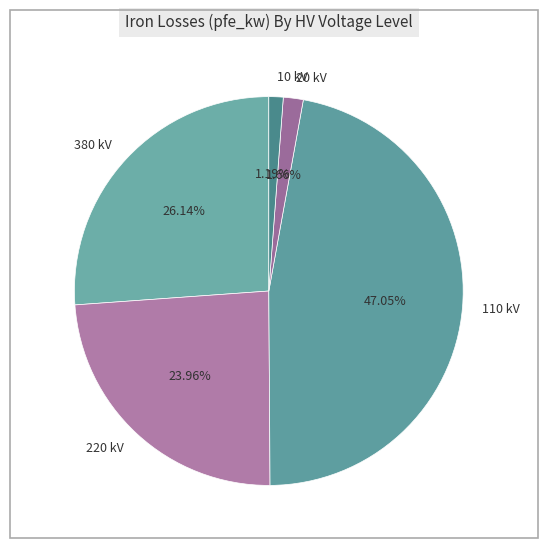

Count the number of slices in the pie.

5